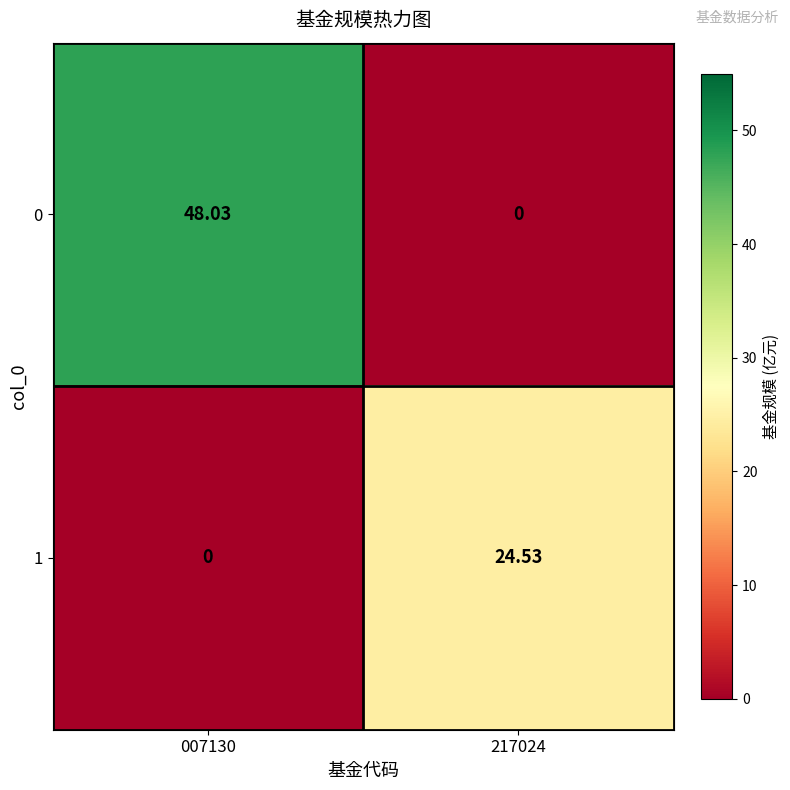

What is the difference between the highest and lowest values at 217024?

24.5